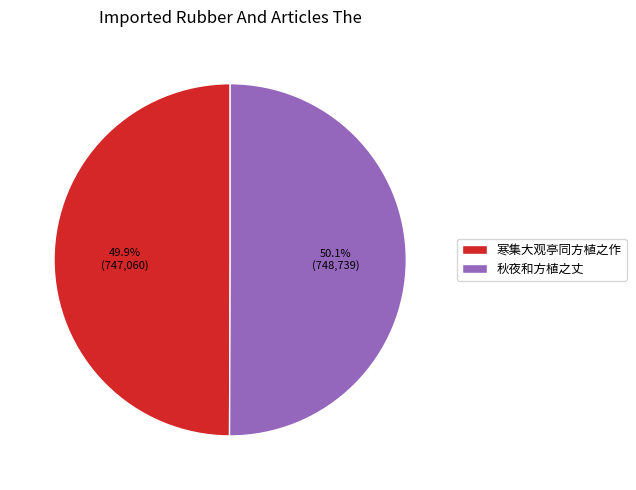

Is the sum of 秋夜和方植之丈 and 寒集大观亭同方植之作 greater than half?

Yes